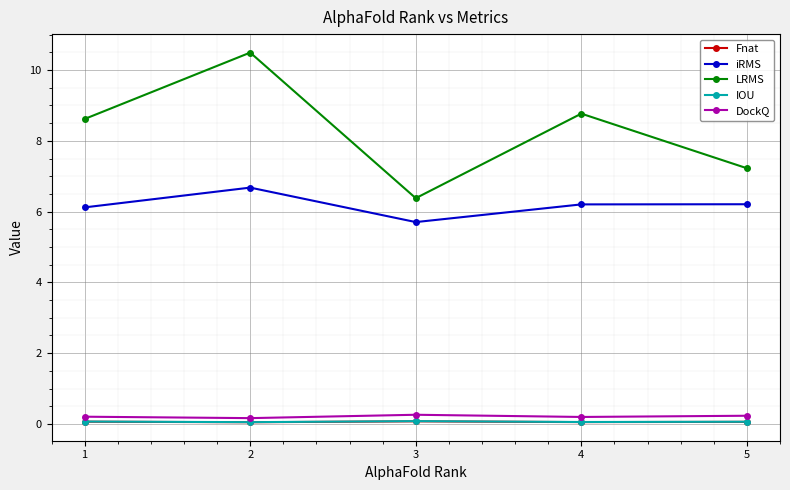

In iRMS, how many points are lower than both neighbors (excluding endpoints)?

1